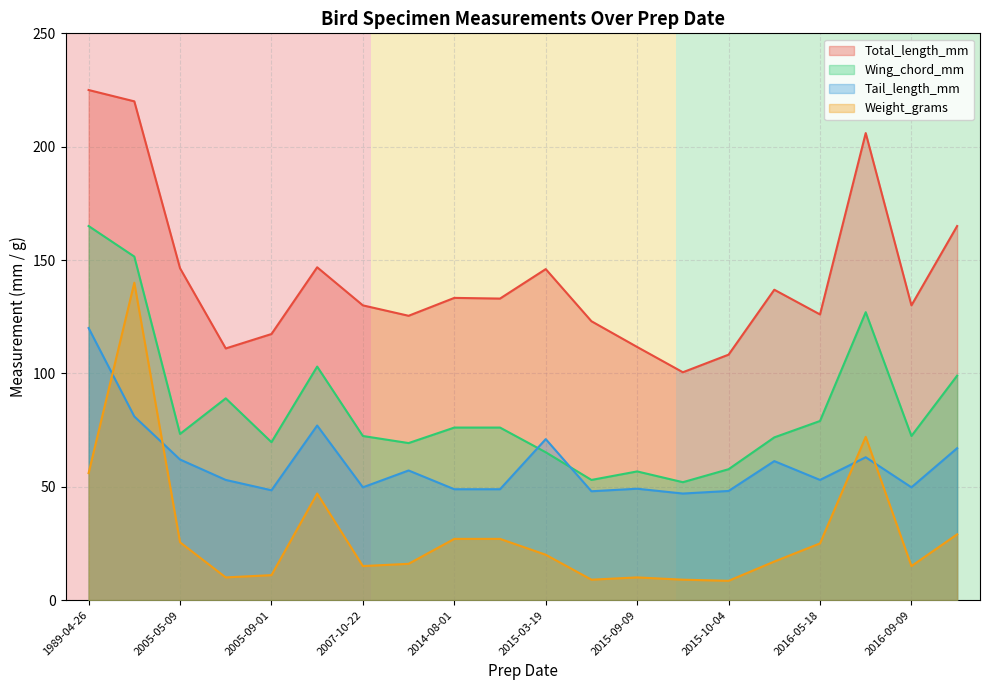

True or false: Total_length_mm and Wing_chord_mm intersect in this chart.

False